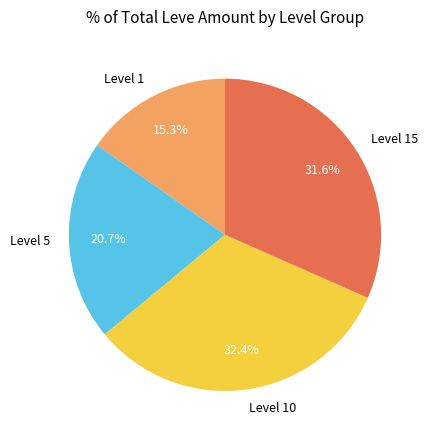

How many slices are in this pie chart?

4